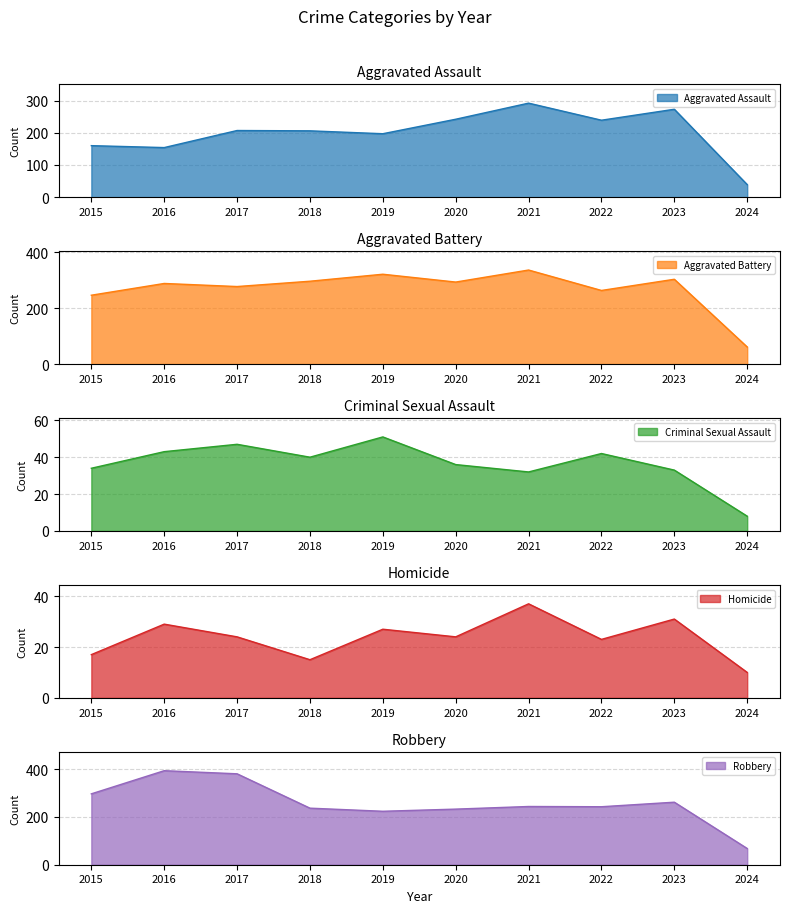

What is the maximum value for Robbery?

394